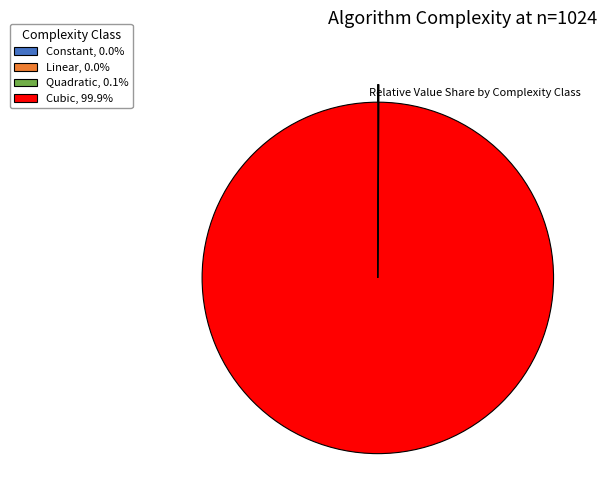

Does Cubic, 99.9% represent more than half of the total?

Yes